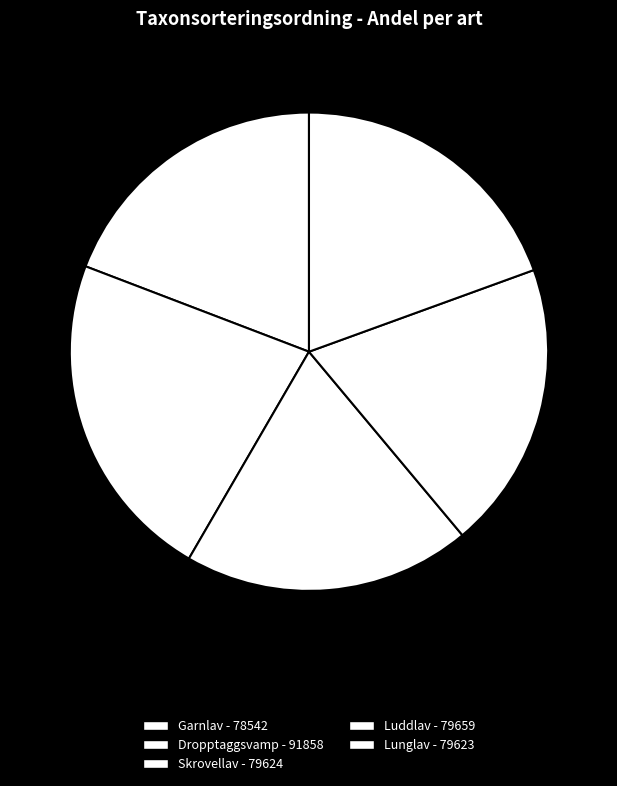

What percentage do Skrovellav - 79624 and Dropptaggsvamp - 91858 together represent?

41.9%